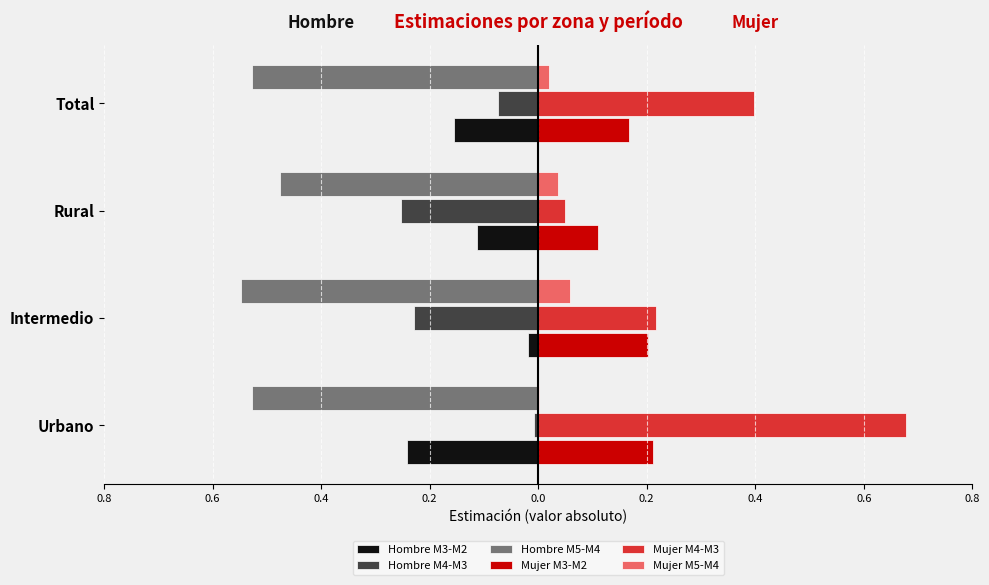

What are all the series names shown in the legend?

Hombre M3-M2, Hombre M4-M3, Hombre M5-M4, Mujer M3-M2, Mujer M4-M3, Mujer M5-M4